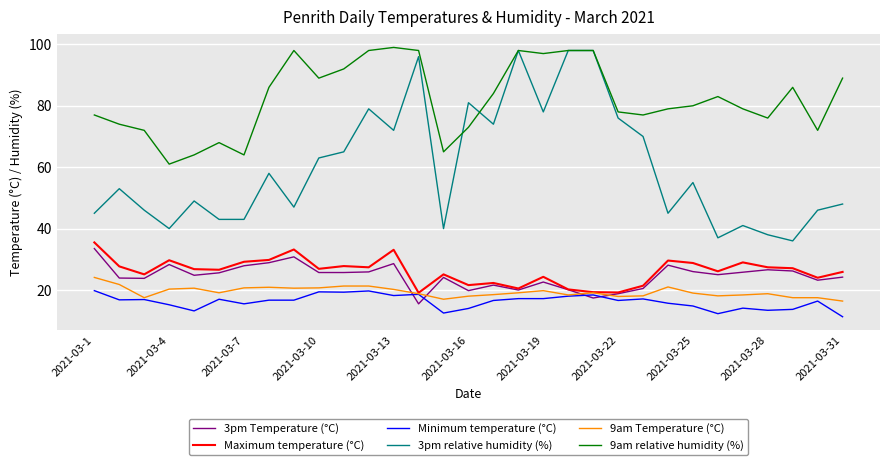

Which series has the largest total across all categories?

9am relative humidity (%)